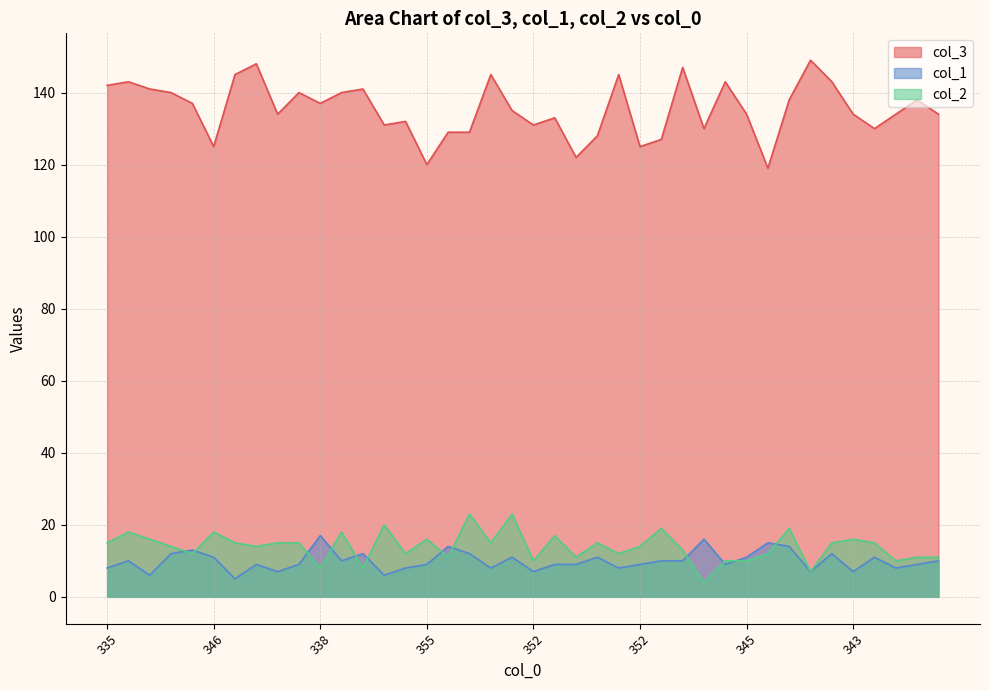

At which label does col_3 reach its peak?

337